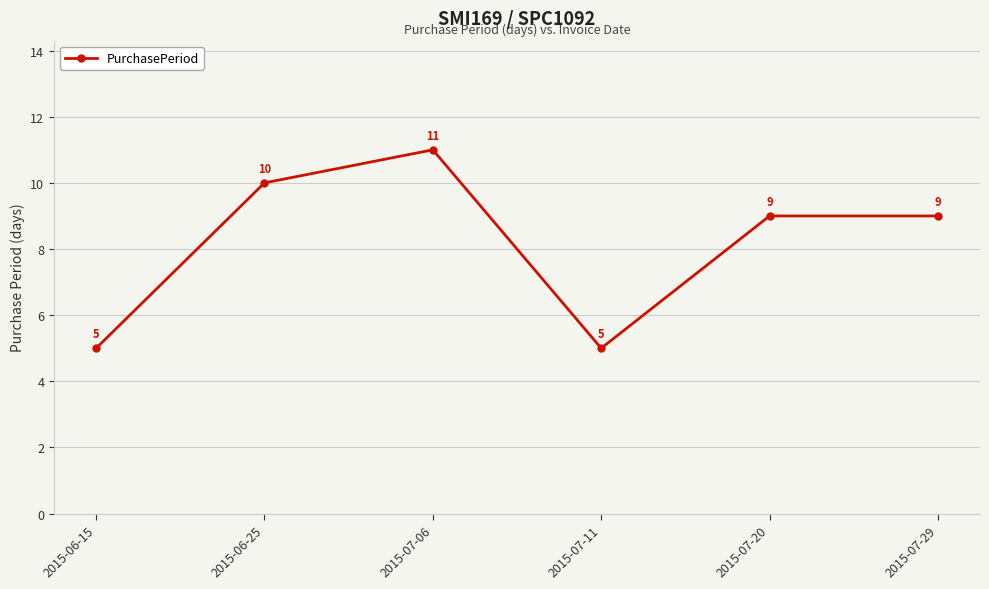

Reading left to right, extract all data points from this chart.

5	10	11	5	9	9